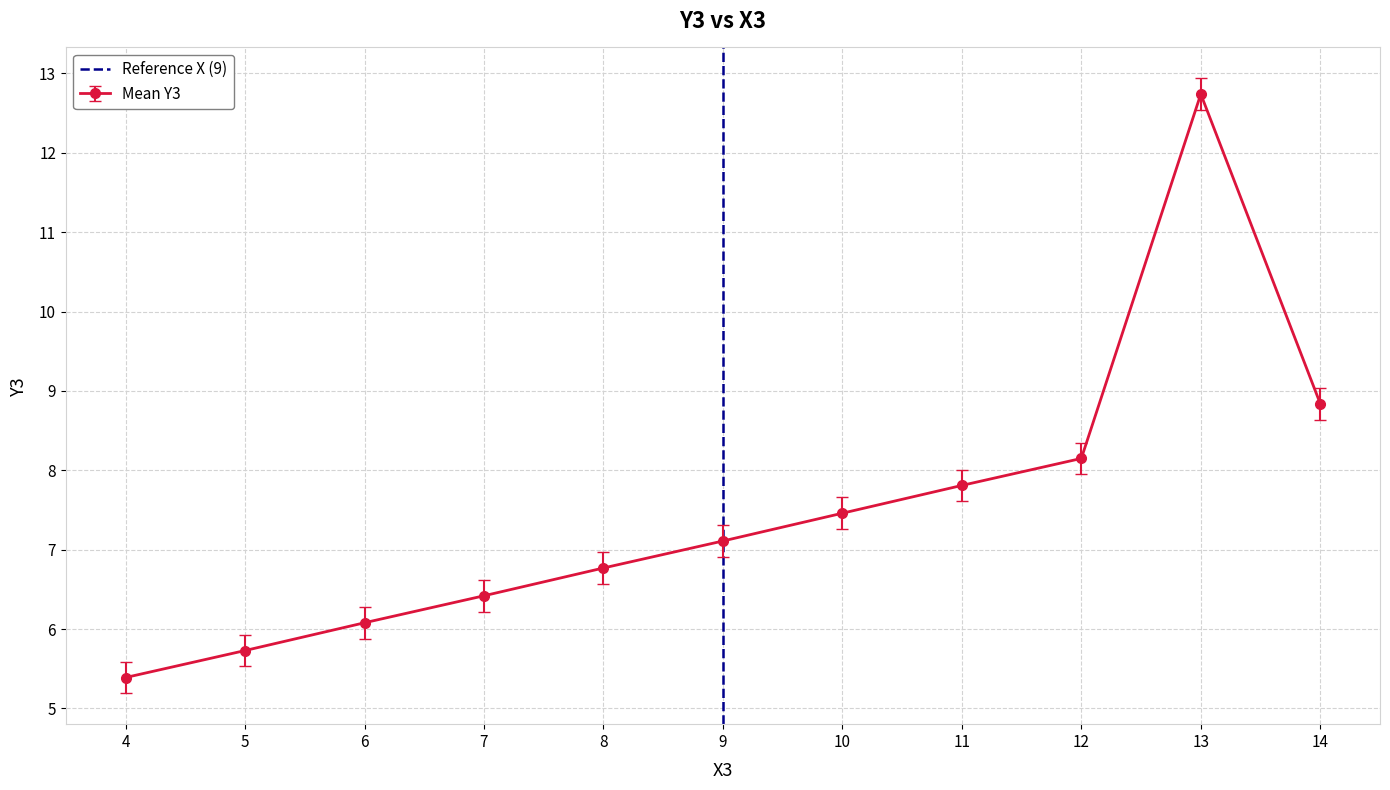

What is the value of the Mean Y3 point at the 9th from the left?

8.2